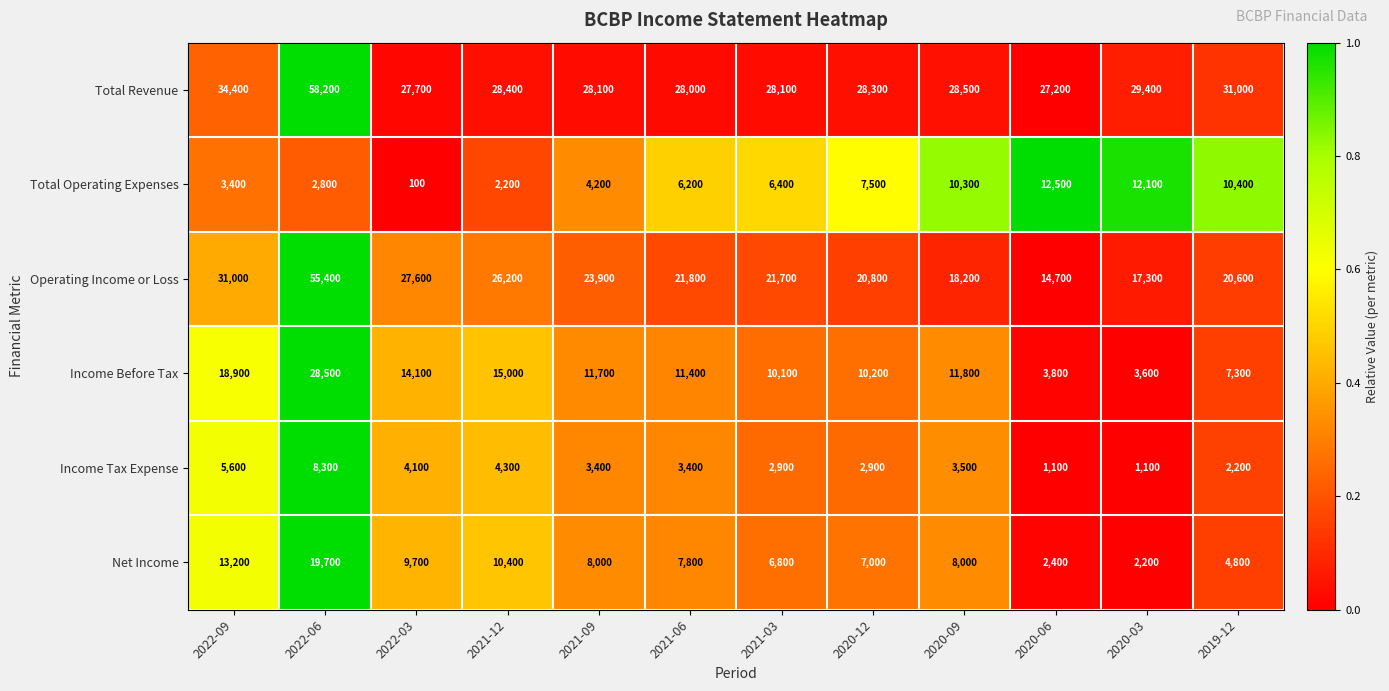

What is the difference between the second highest and second lowest values in the Total Revenue series?

6700